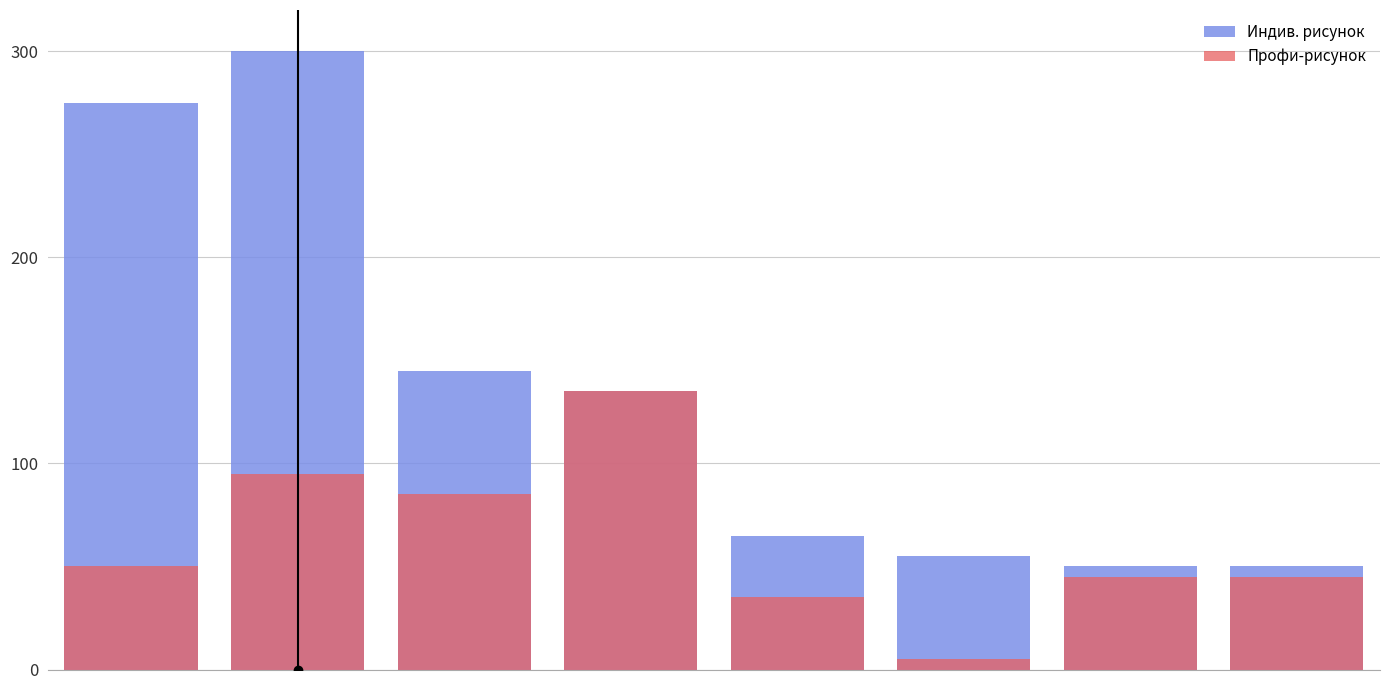

What is the value of the Индив. рисунок bar at the 7th from the left?

50